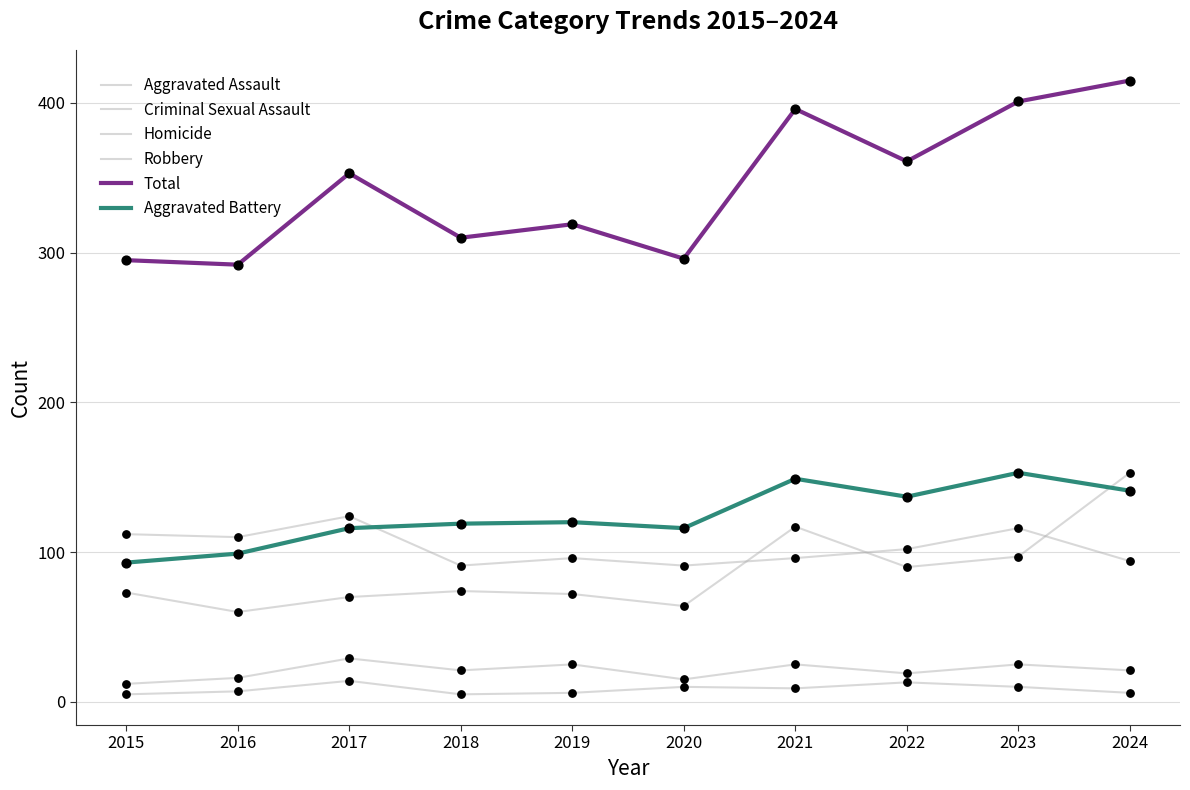

Which series has the largest total across all categories?

Total